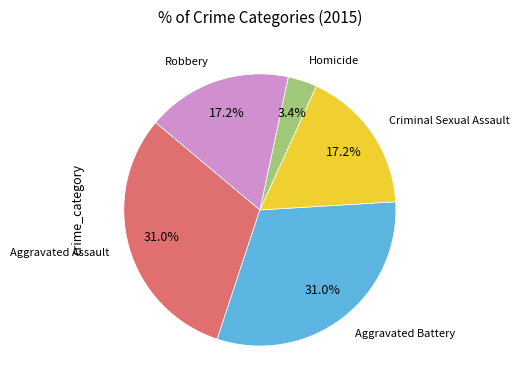

To the nearest percent, what is the difference between the largest and smallest slice percentages?

28%